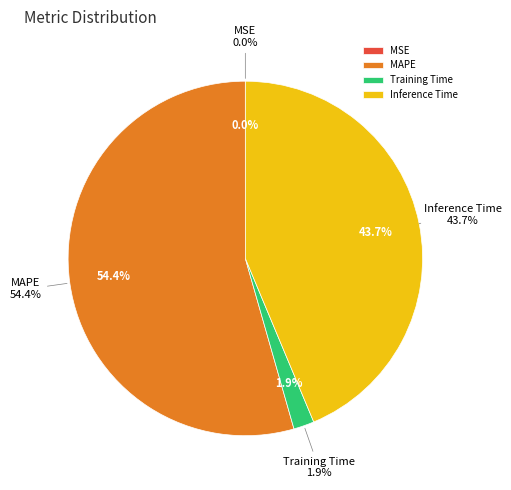

To the nearest percent, what percentage of the pie is MAPE?

54%